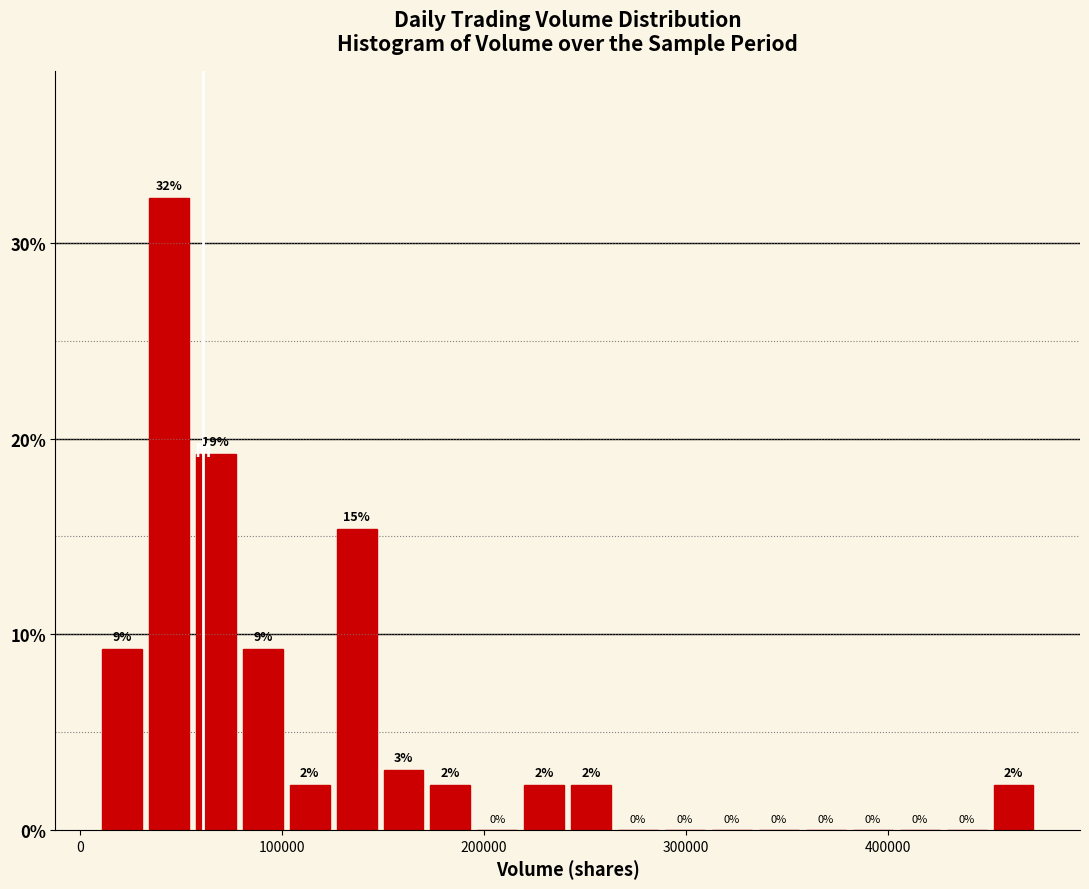

Read against the x-axis, roughly where is the centre of the tallest bar?

40000